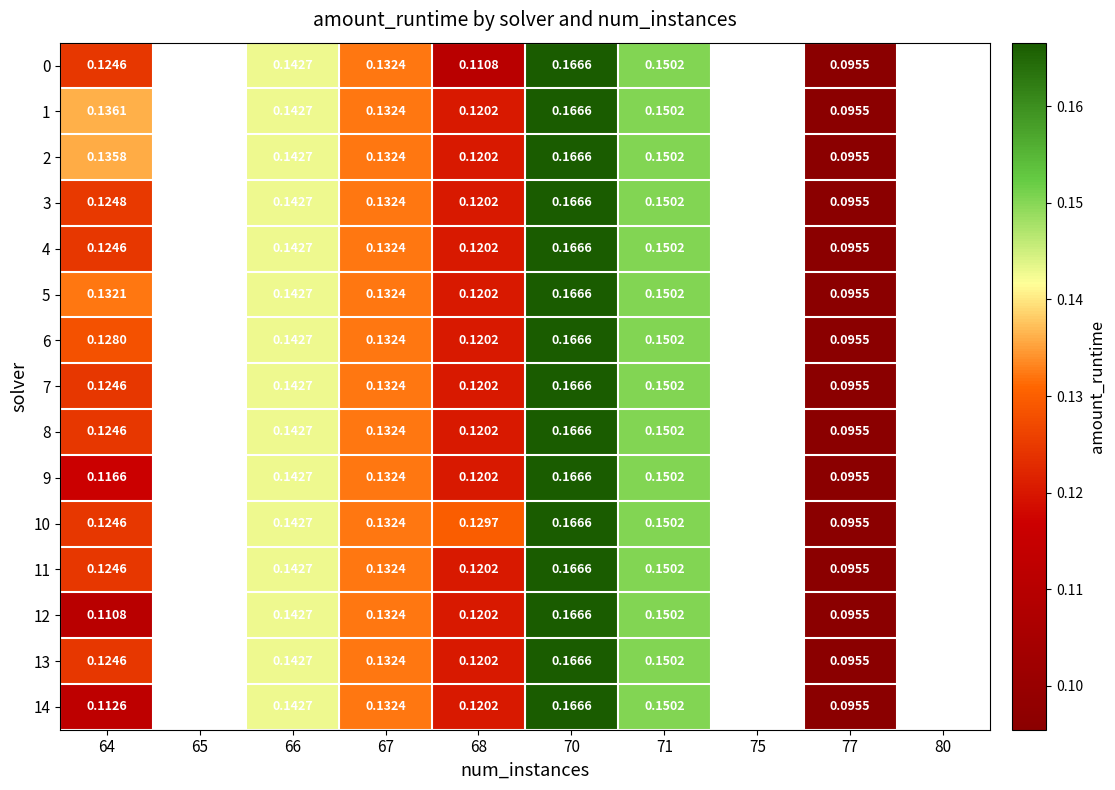

Between 64 and 77, which series saw the biggest shift?

row_1